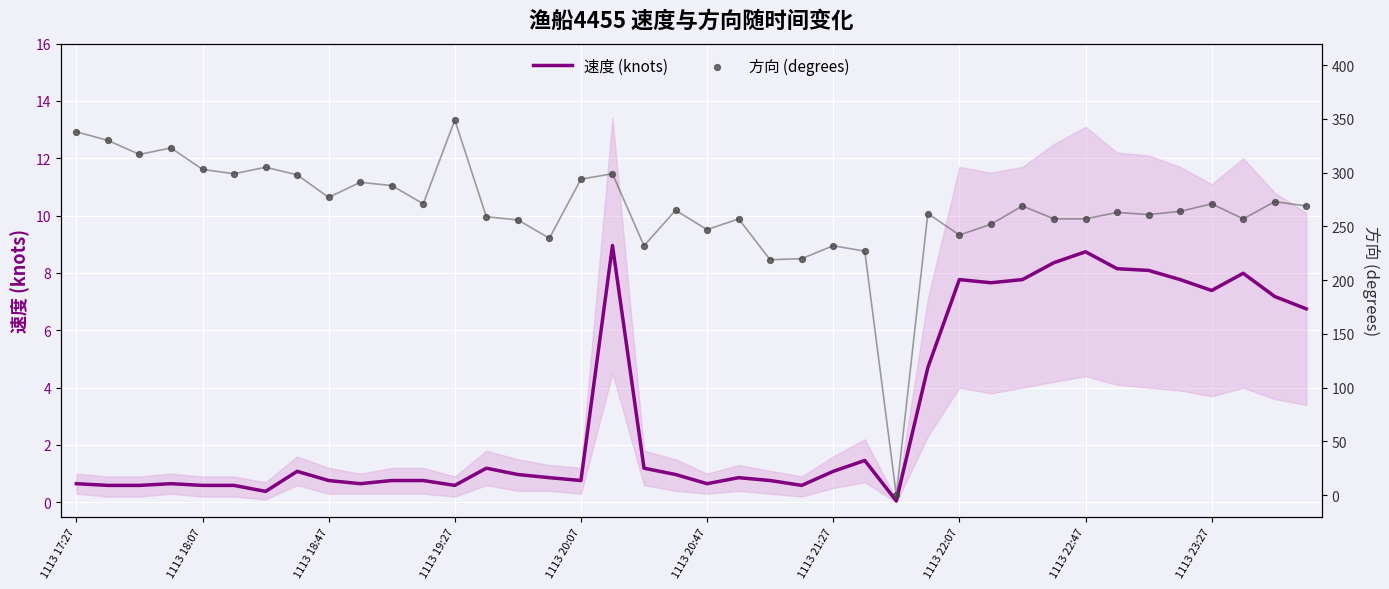

Which series has the largest total across all categories?

方向 (degrees)